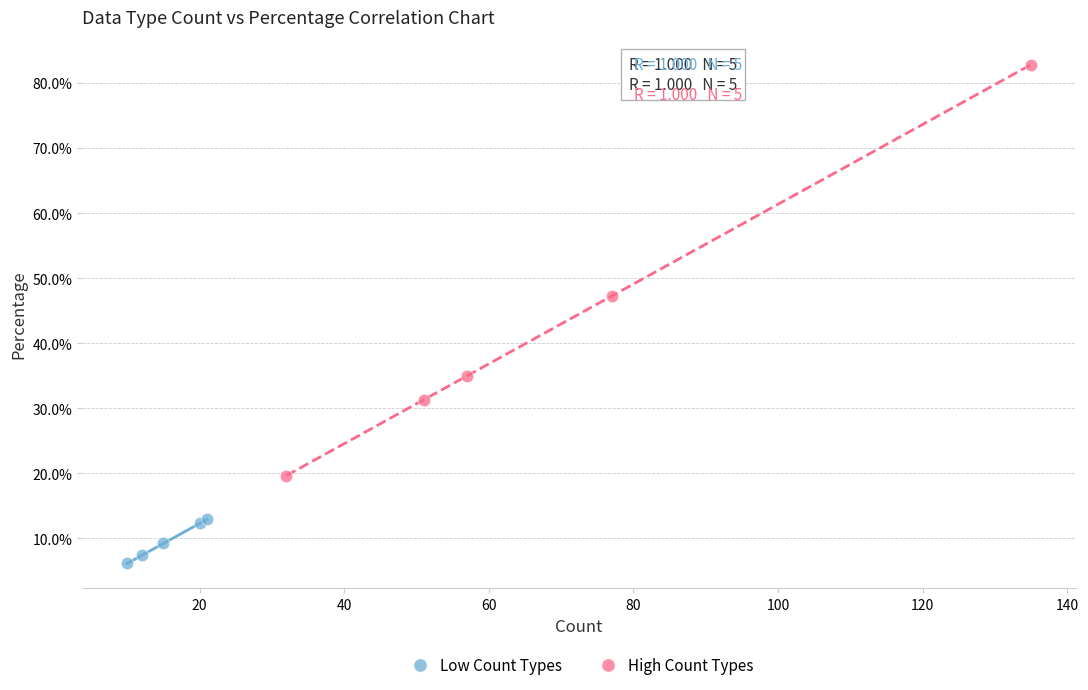

Which series reaches the maximum Y coordinate?

High Count Types